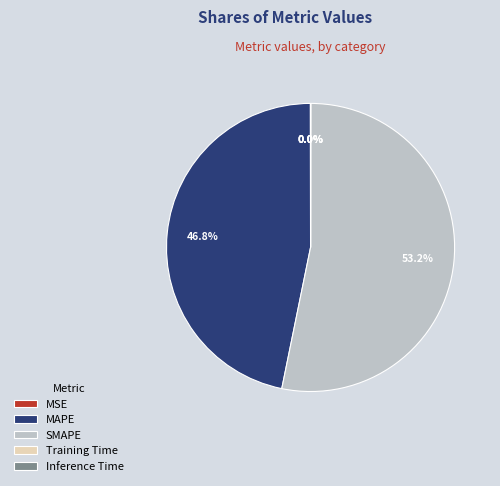

True or false: SMAPE accounts for 53% of the total.

True